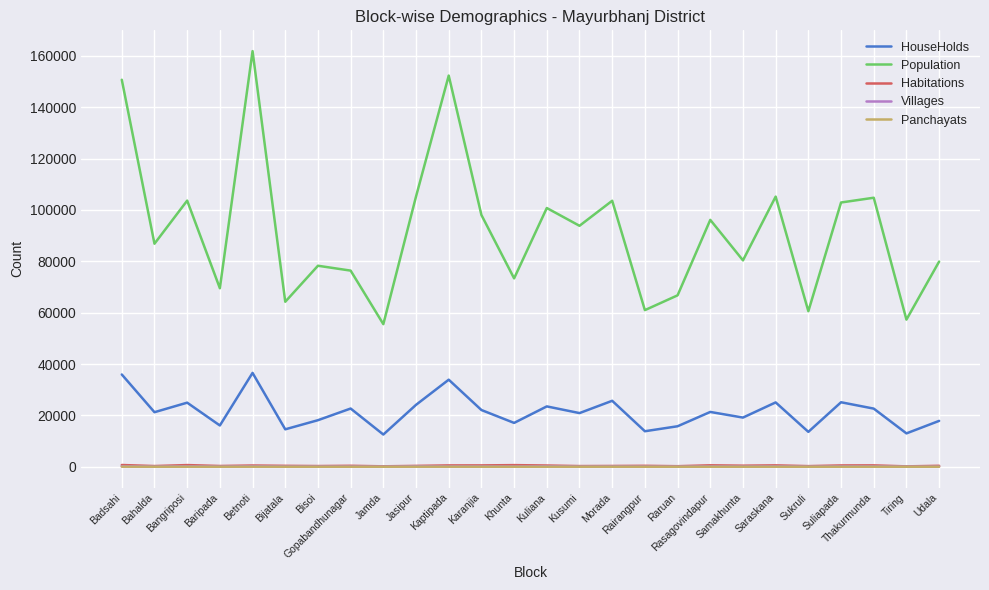

What is the minimum value for Habitations?

155